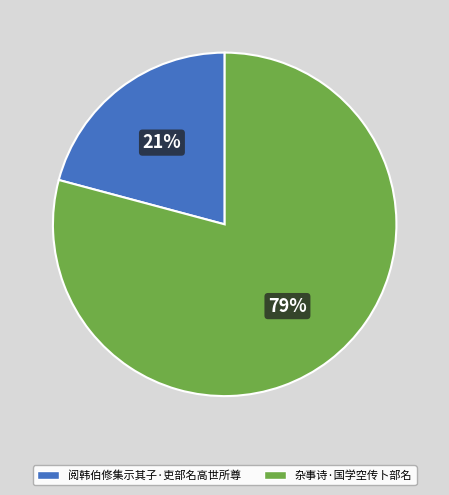

To the nearest percent, what is the difference between the largest and smallest slice percentages?

58%